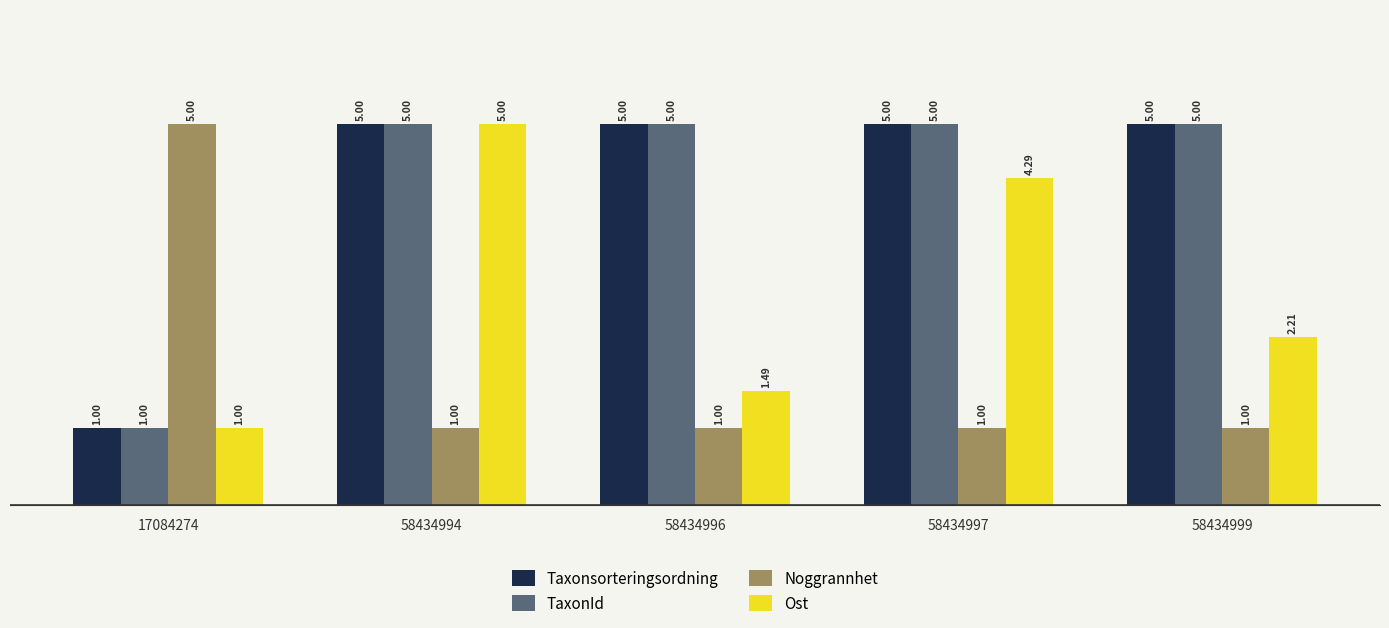

What is the sum of all Taxonsorteringsordning values?

21.0